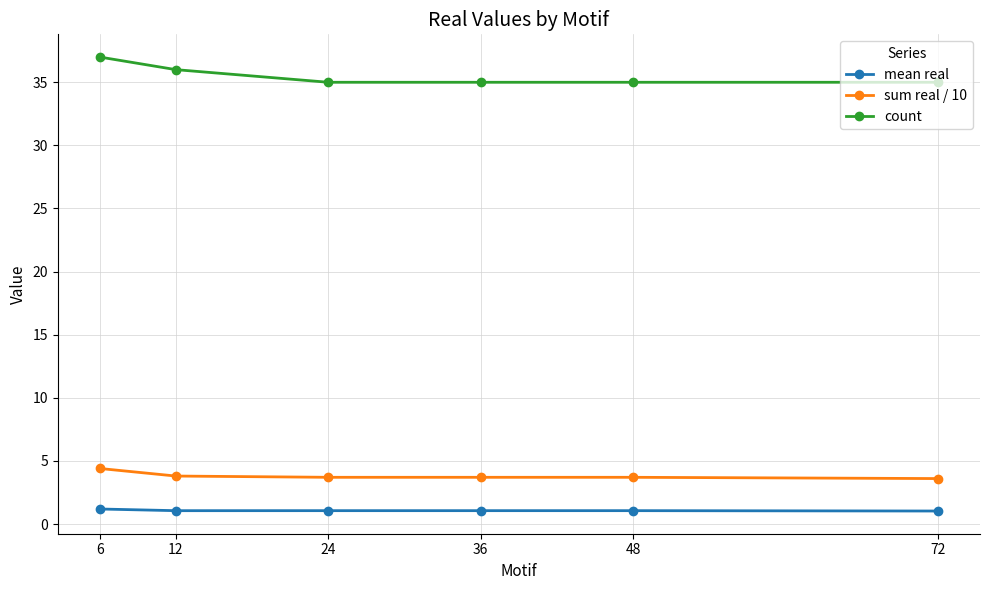

The value of sum real / 10 at 72 is 3.6. True or false?

True